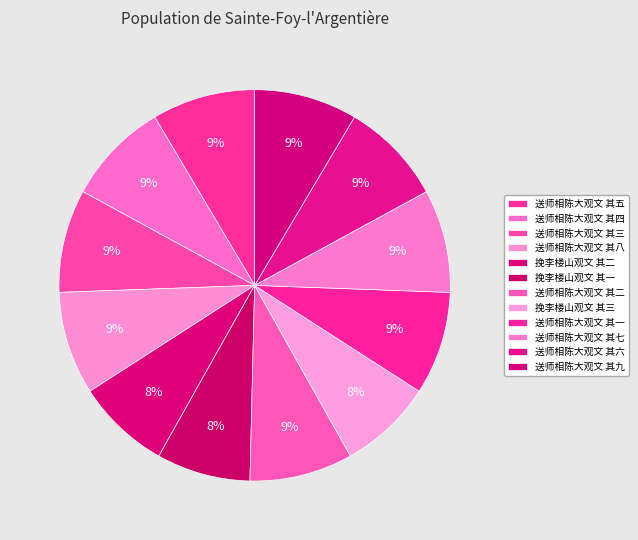

To the nearest percent, what is the difference between the largest and smallest slice percentages?

1%